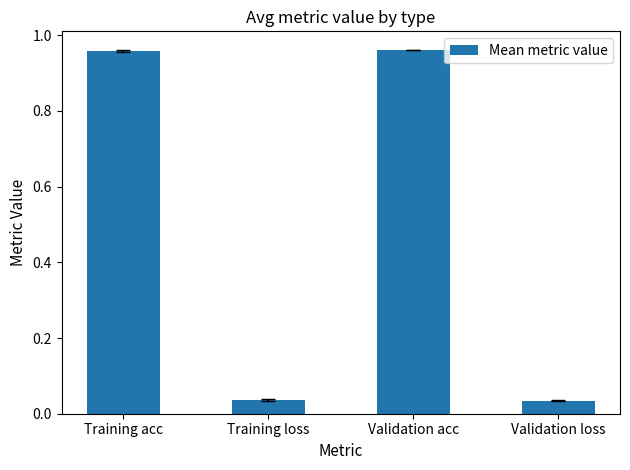

What is the average value?

0.5